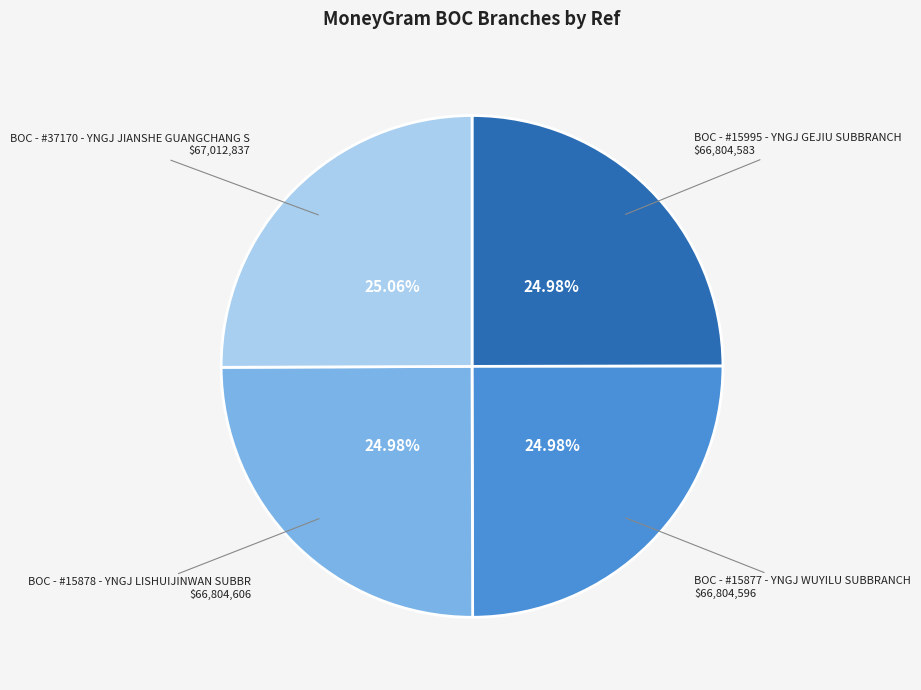

Is there any slice that represents more than half of the pie?

No